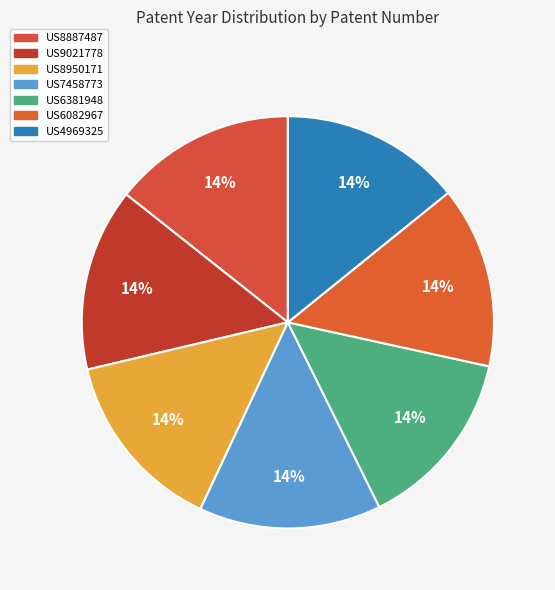

Is US4969325 the majority of the pie?

No